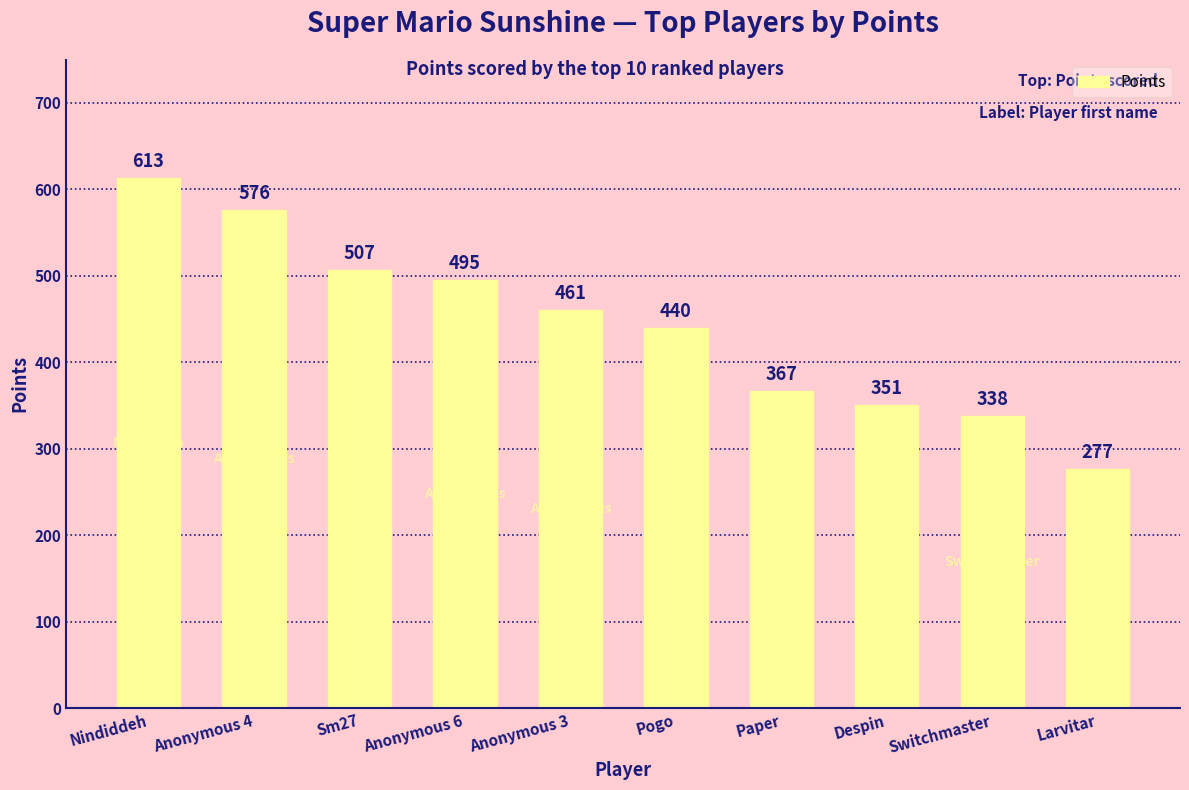

What is the change in value from Anonymous 4 to Anonymous 3?

-115